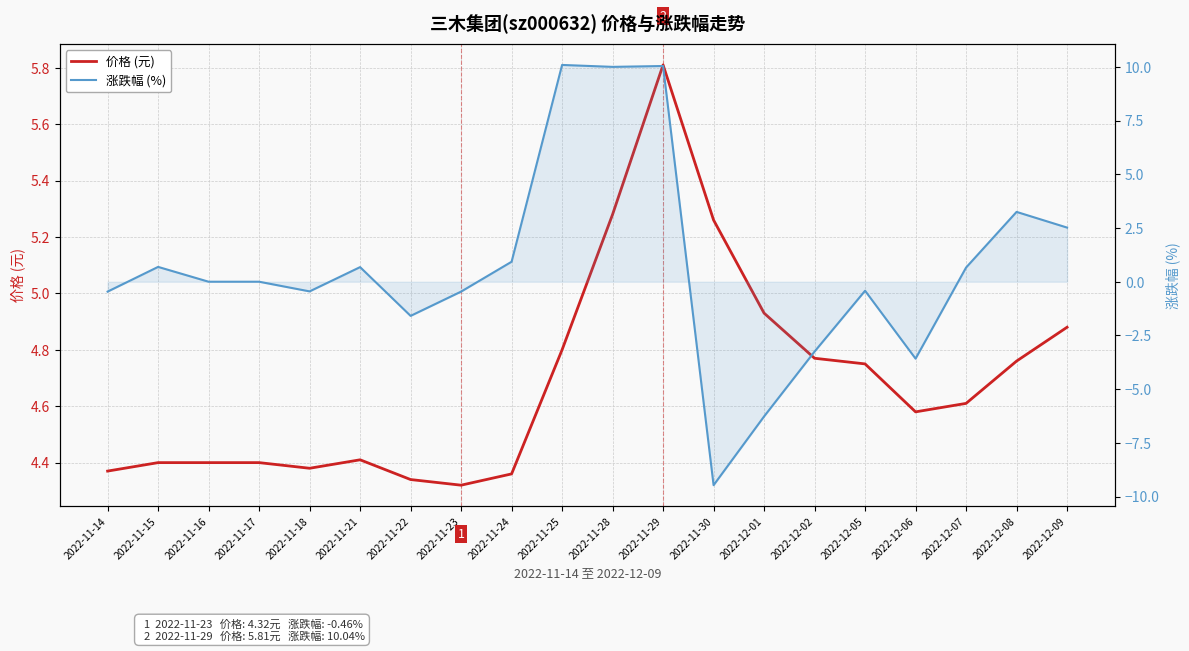

Reading left to right, what are all the values shown in this chart?

价格 (元): 4.4	4.4	4.4	4.4	4.4	4.4	4.3	4.3	4.4	4.8	5.3	5.8	5.3	4.9	4.8	4.8	4.6	4.6	4.8	4.9
涨跌幅 (%): -0.5	0.7	0.0	0.0	-0.5	0.7	-1.6	-0.5	0.9	10.1	10.0	10.0	-9.5	-6.3	-3.2	-0.4	-3.6	0.7	3.2	2.5